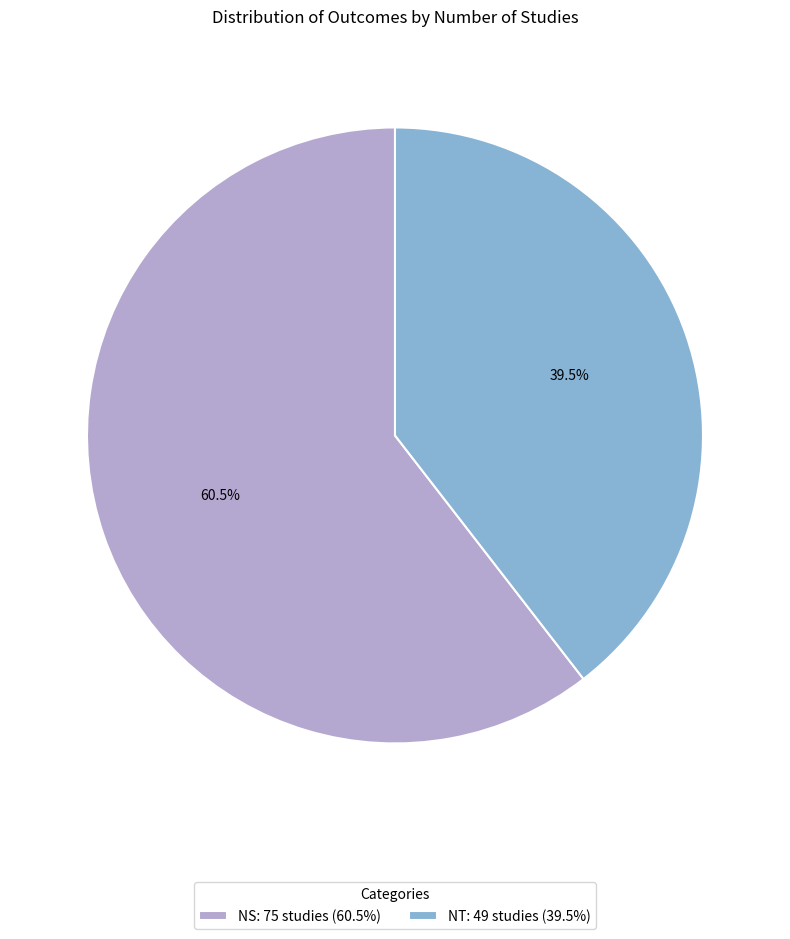

What is the total percentage of NT: 49 studies (39.5%) and NS: 75 studies (60.5%)?

100.0%